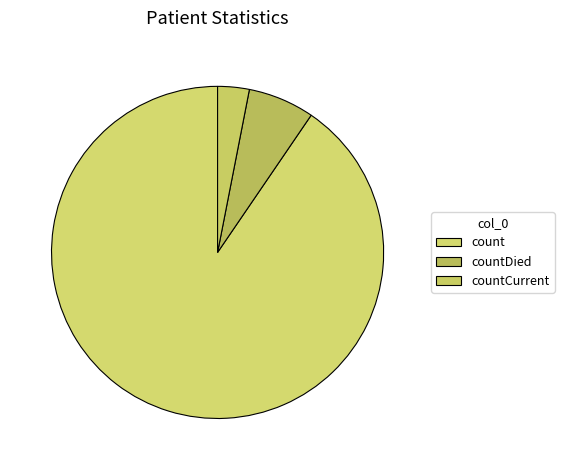

To the nearest percent, what percentage of the pie is countDied?

6%